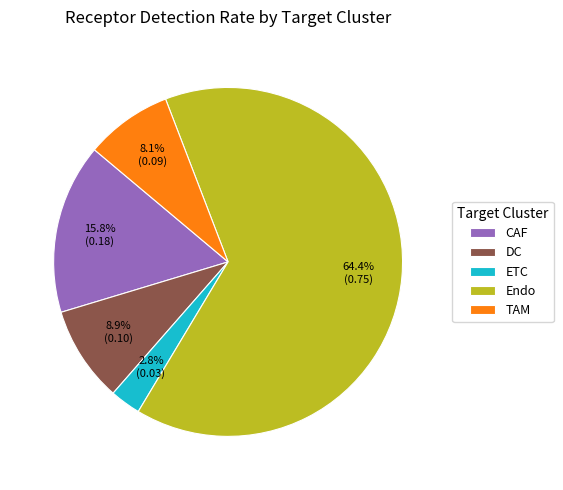

Is it true that CAF is 11% of the pie?

False